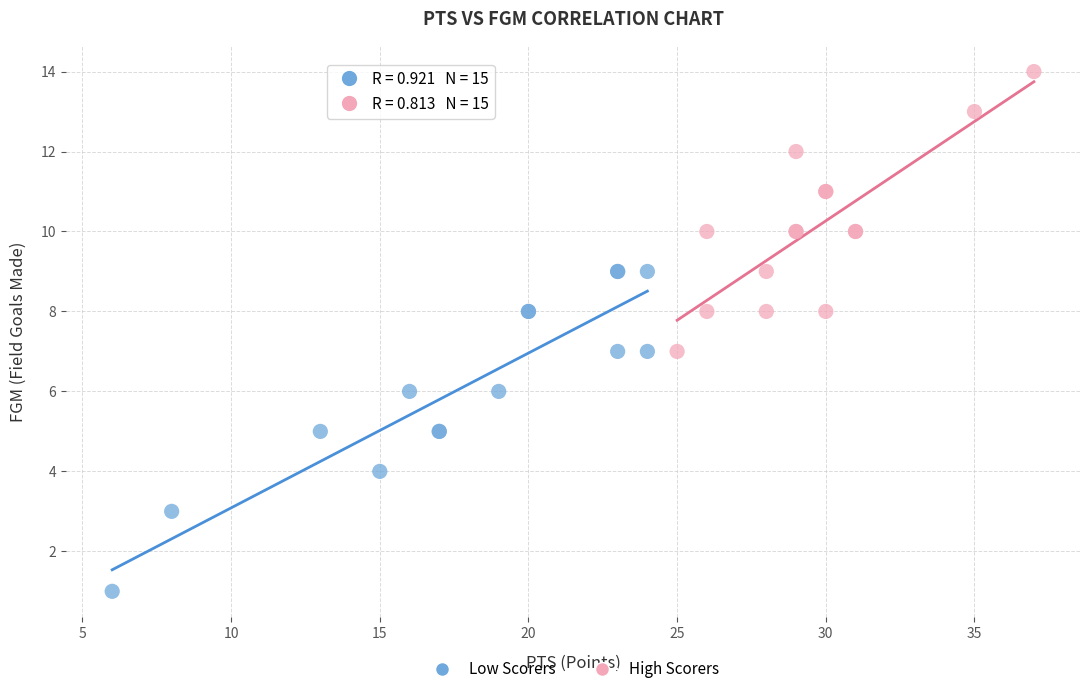

Which series contains the lowest Y value?

Low Scorers